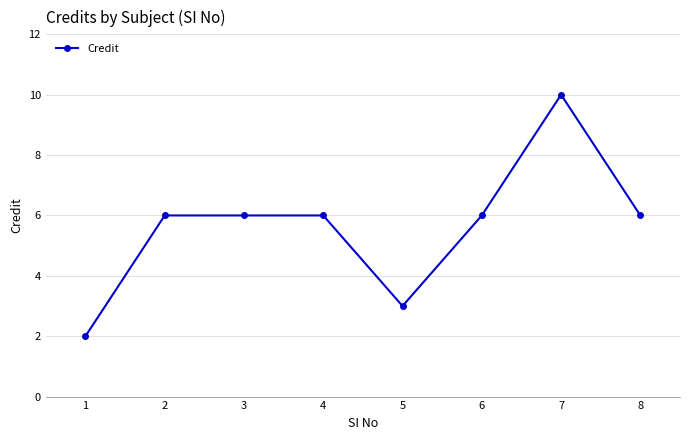

What is the average value?

6